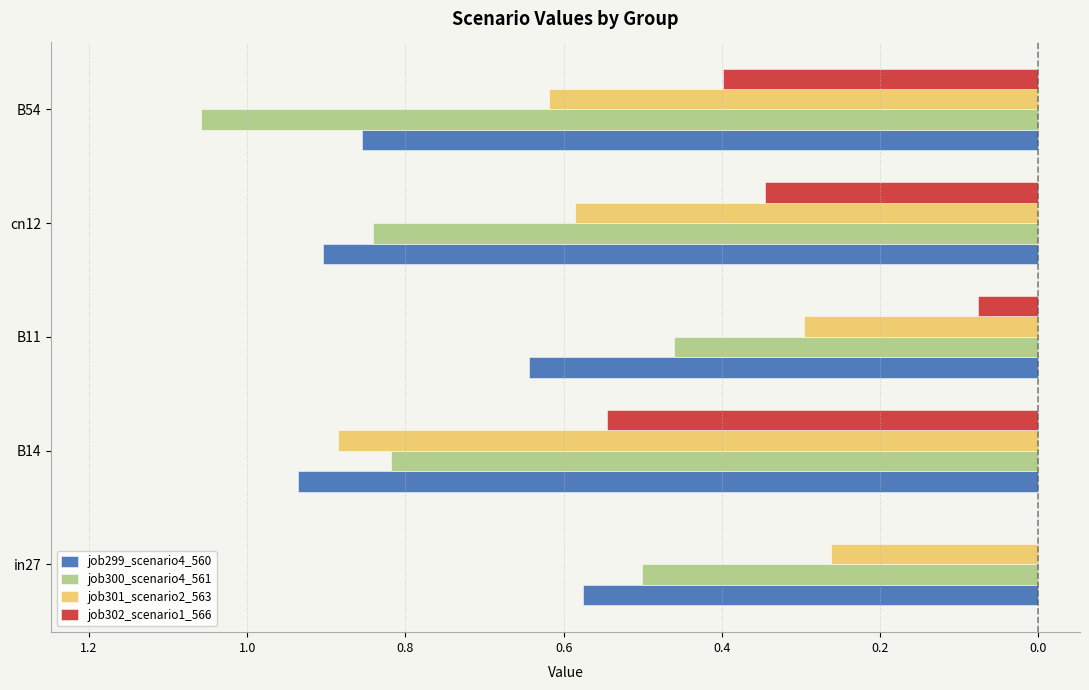

What are all the series names shown in the legend?

job299_scenario4_560, job300_scenario4_561, job301_scenario2_563, job302_scenario1_566